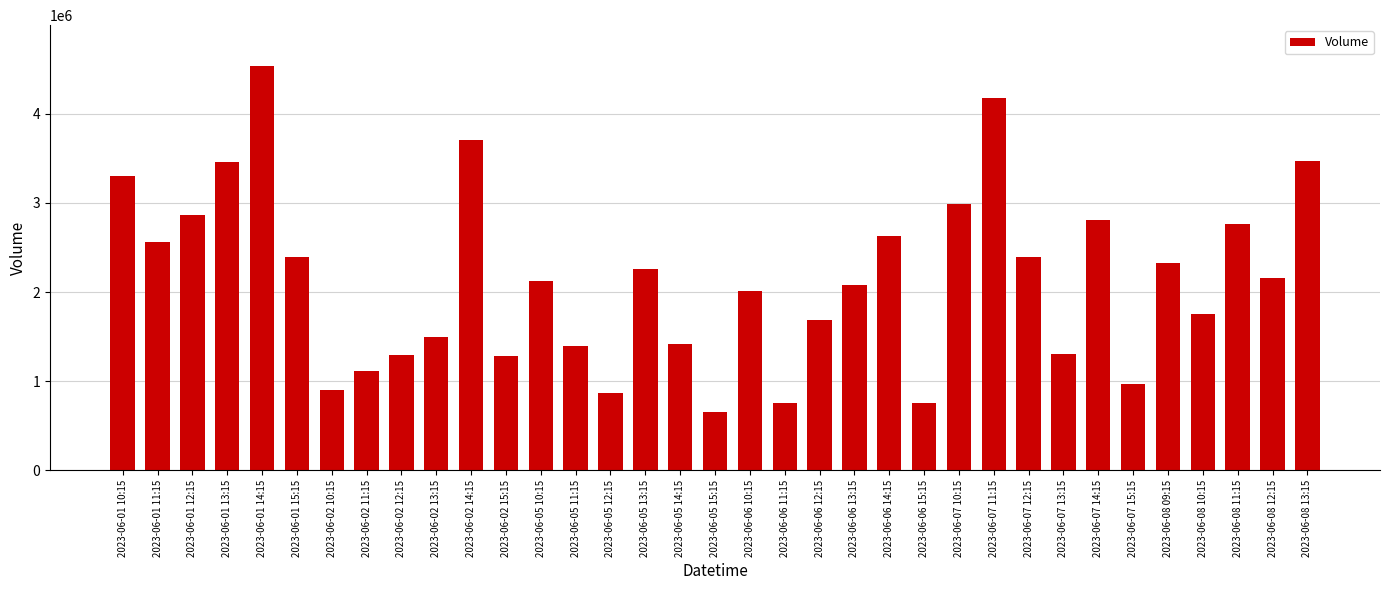

Which label corresponds to the smallest value in the chart?

2023-06-05 15:15